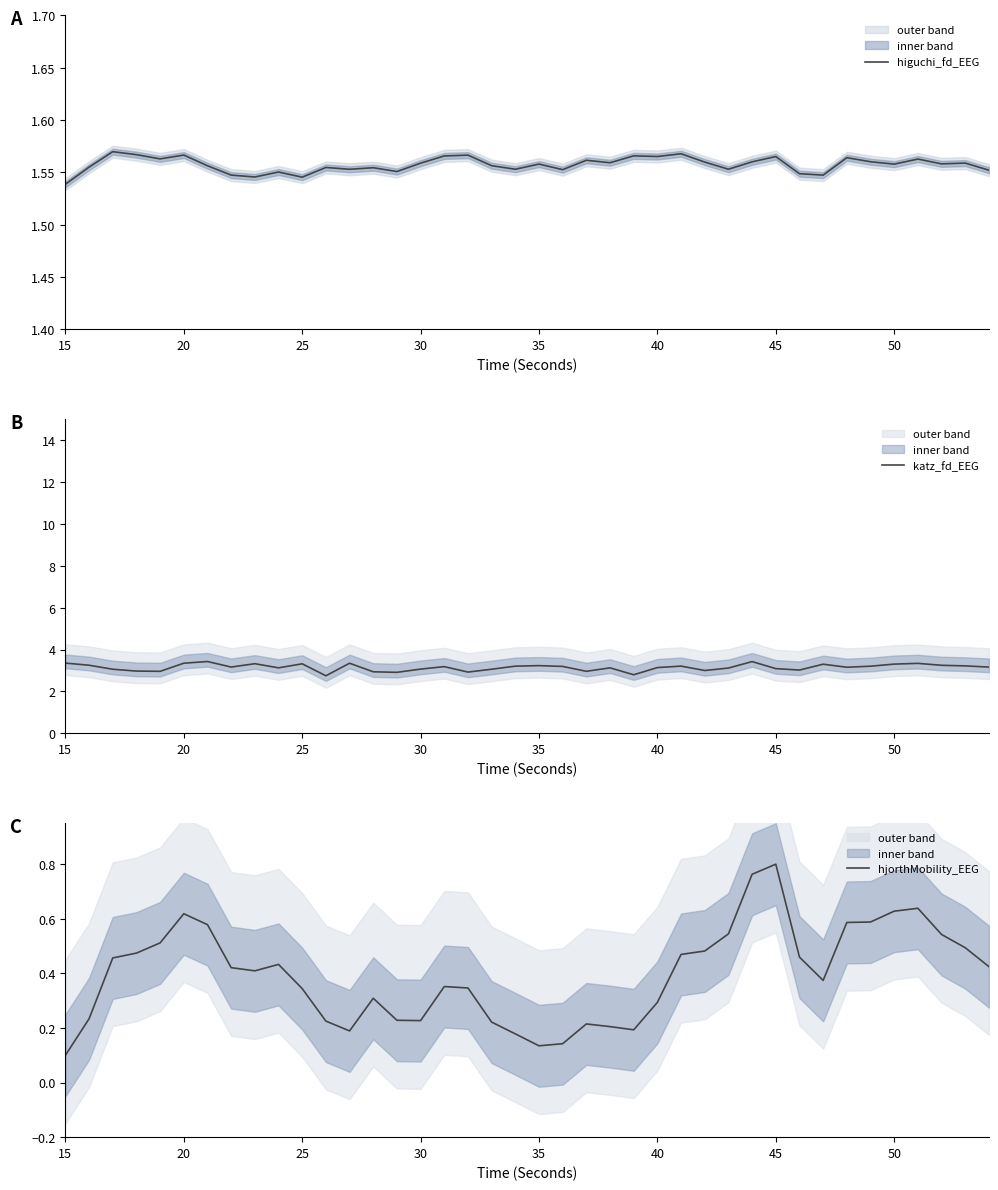

What is the value of the hjorthMobility_EEG point at the 8th from the left?

0.4